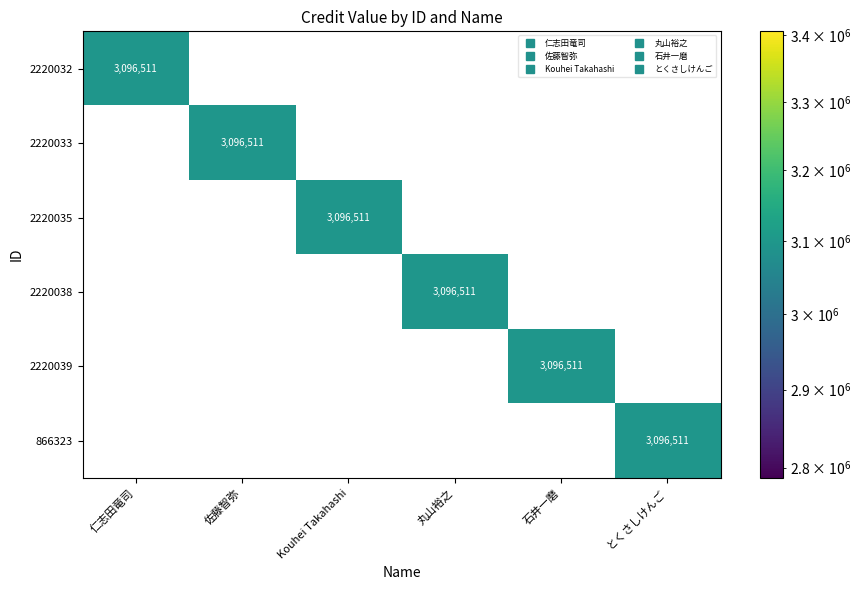

What is the total value across all series at Kouhei Takahashi?

3096511